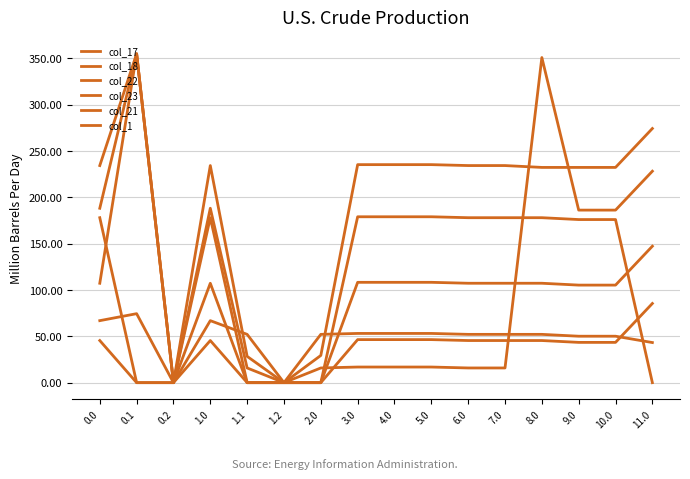

Rank the series at 0.1 from highest to lowest value.

col_22, col_23, col_21, col_17, col_18, col_1